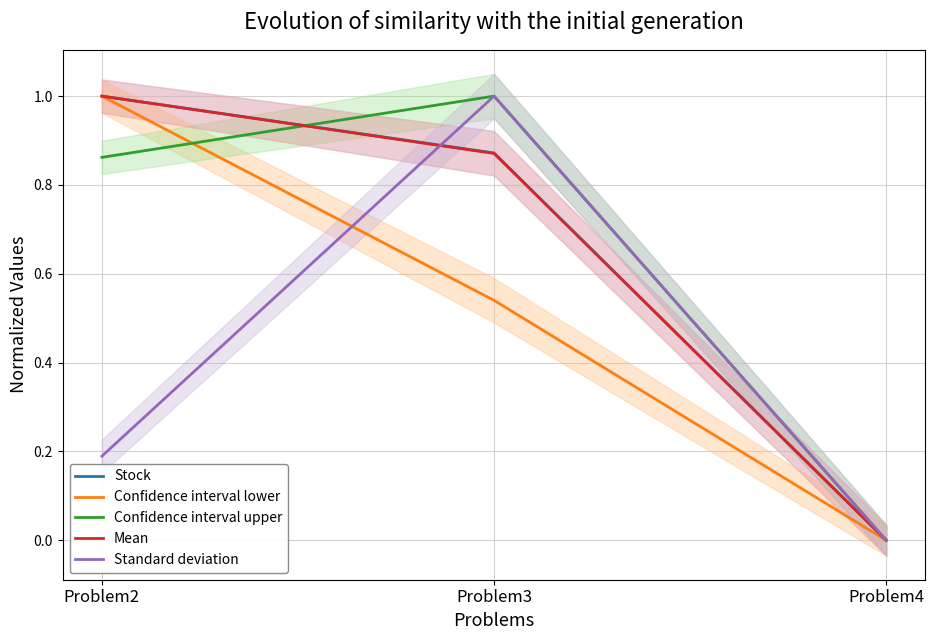

What is the difference between the highest and lowest values at Problem3?

0.5